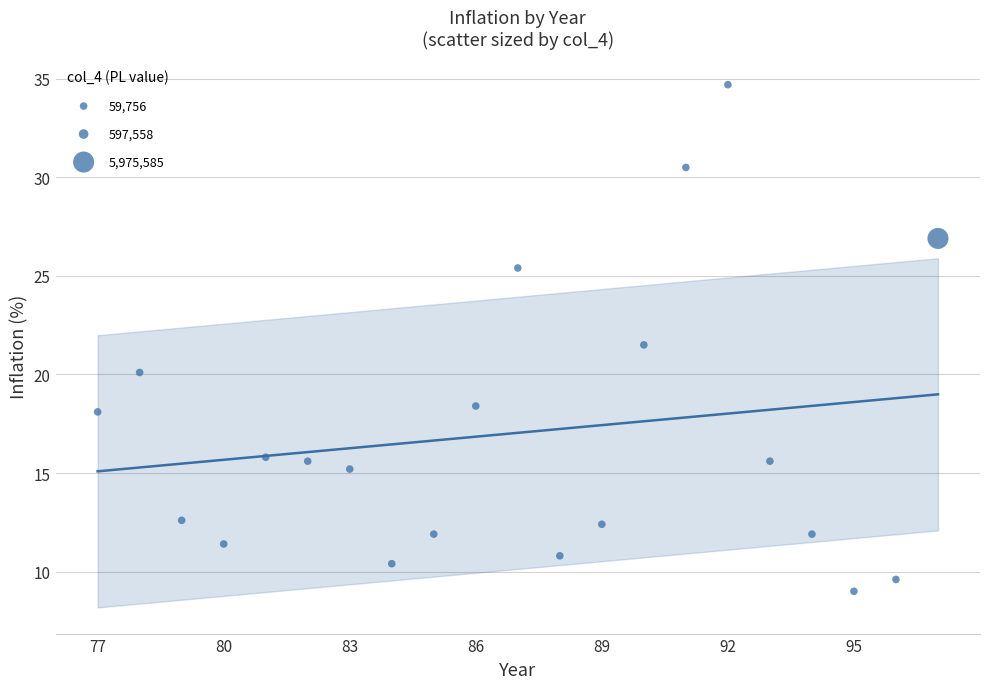

What Y value in the scatter plot is closest to 21?

21.5